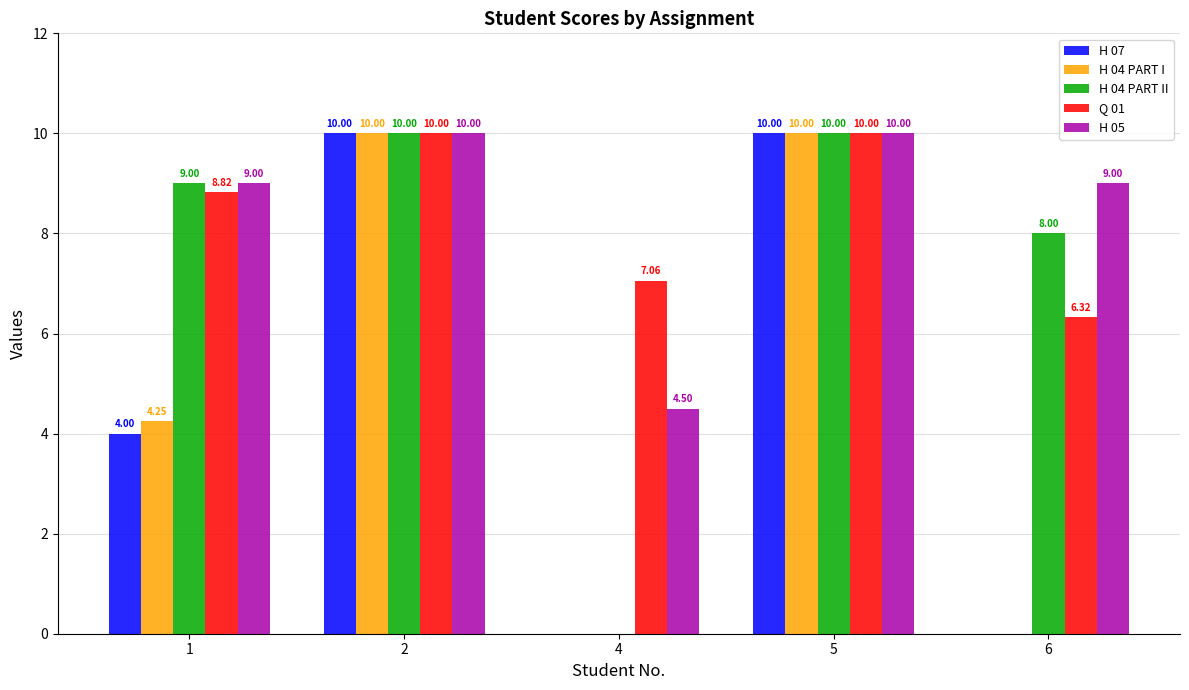

What is the sum of the H 07 values at 2 and 6?

10.0